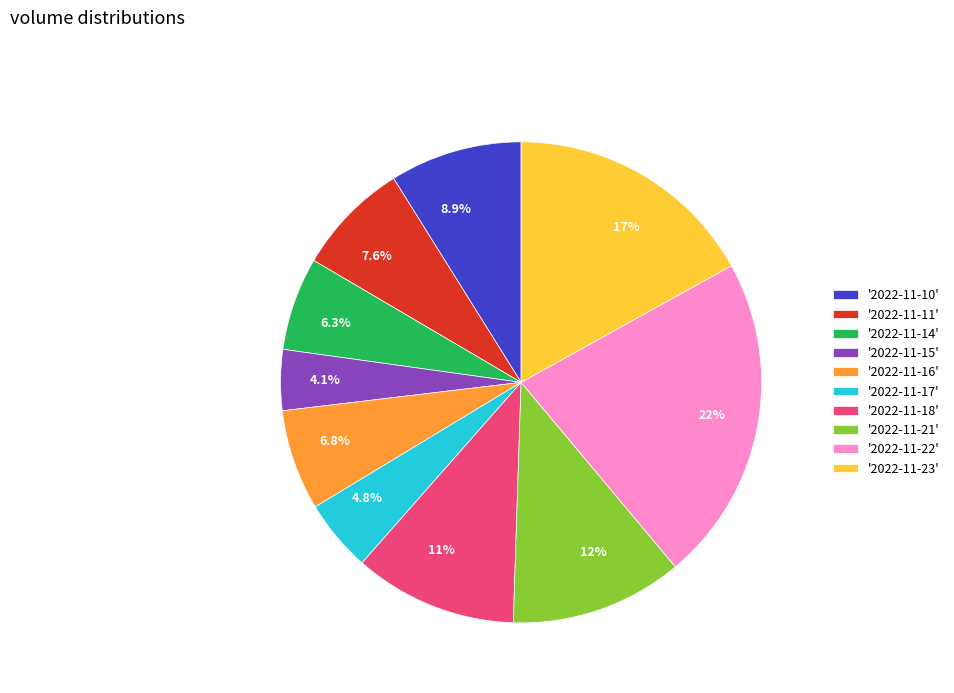

Combined, do 12% and 4.1% account for over 50%?

No